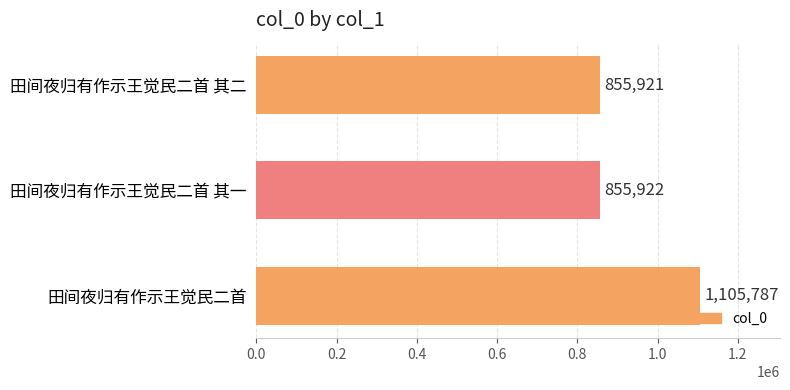

What is the change in value from 田间夜归有作示王觉民二首 其一 to 田间夜归有作示王觉民二首?

+249865